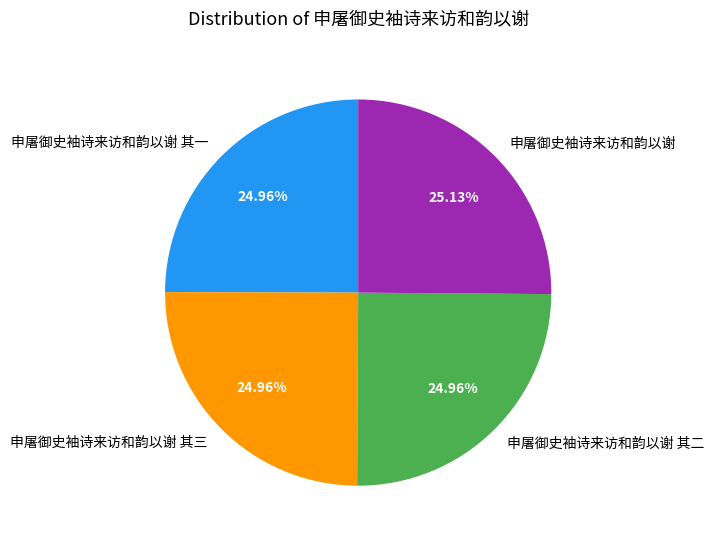

Does any single category account for the majority?

No